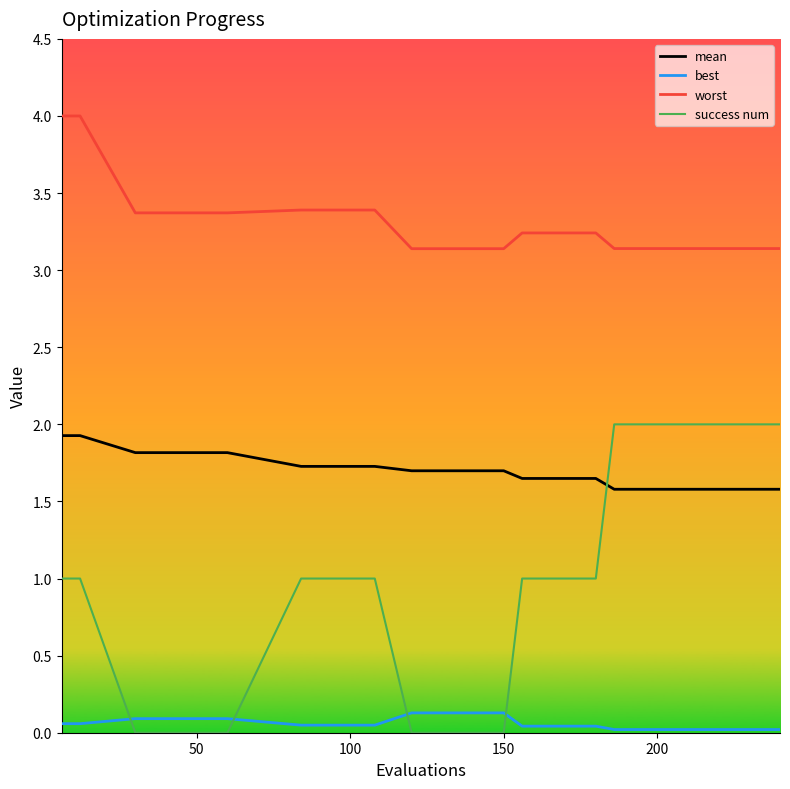

What is the maximum value shown in the chart?

4.0